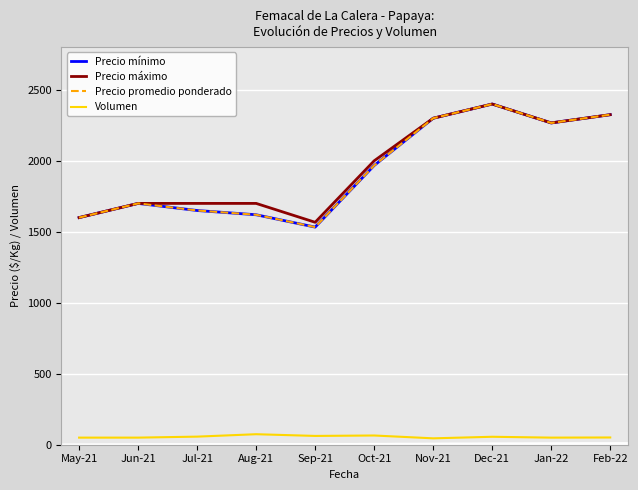

What is the difference between the second highest and minimum values in the Precio promedio ponderado series?

792